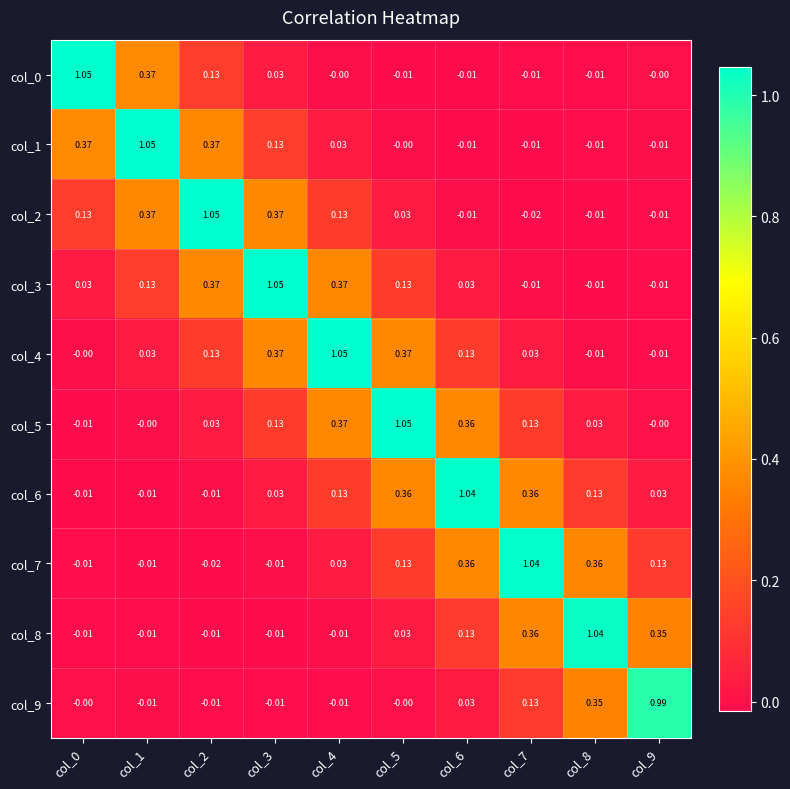

How many categories are shown in the chart?

10